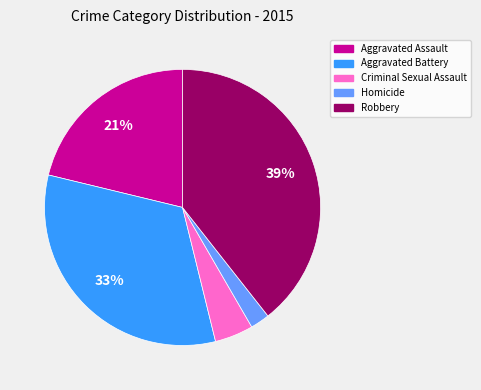

Which category has the biggest portion of the pie?

Robbery